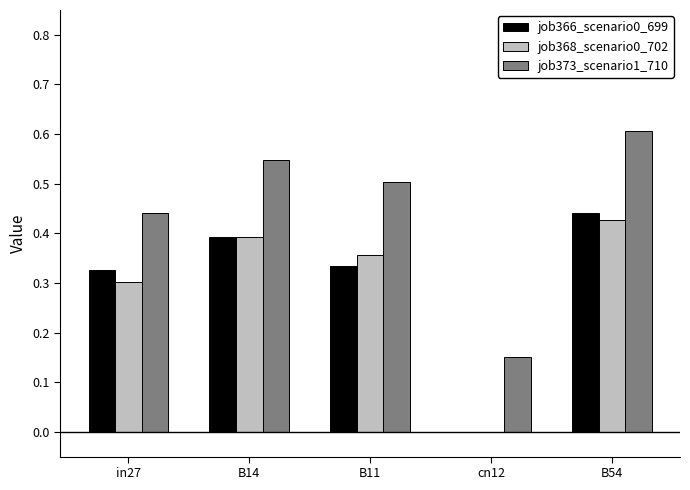

Is the value of job368_scenario0_702 at in27 greater than the value of job366_scenario0_699 at B11?

No